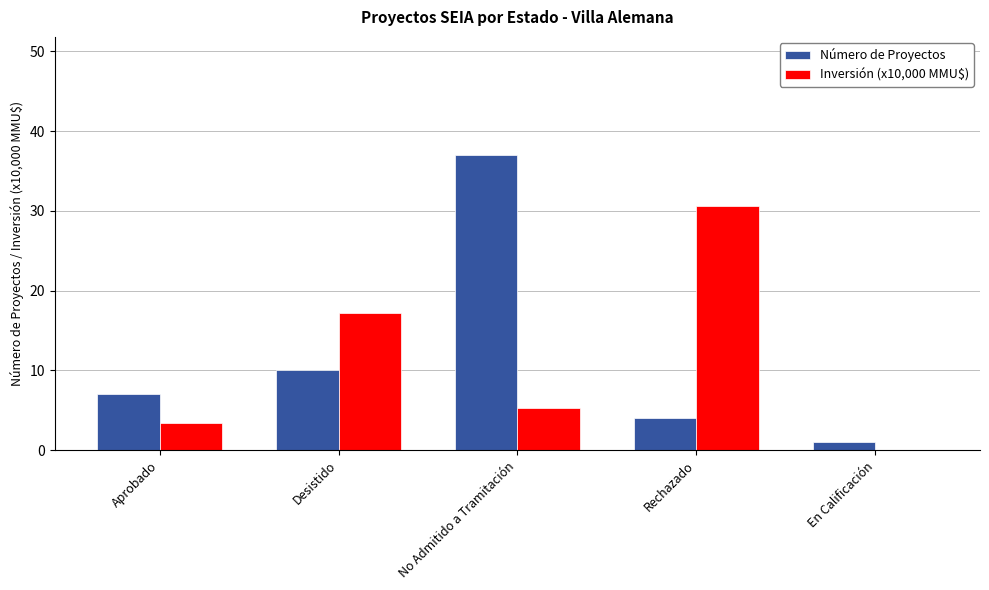

What is the sum of all Inversión (x10,000 MMU$) values?

56.5